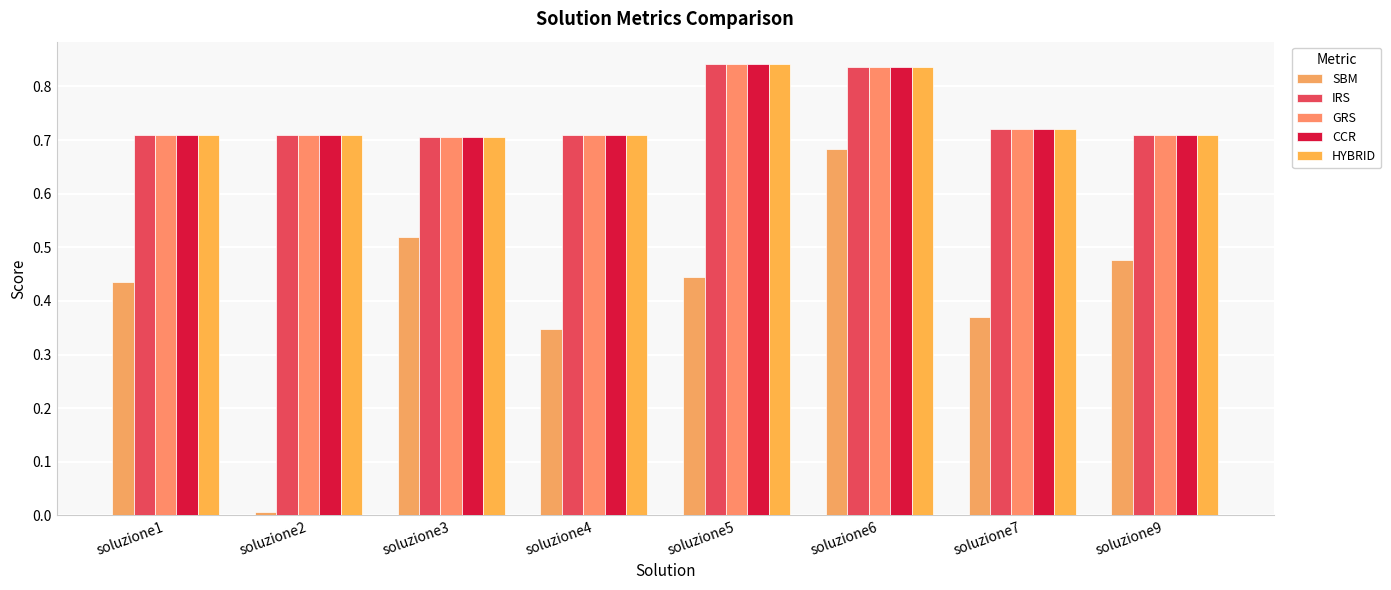

Reading left to right, list all the values displayed in this chart.

SBM: soluzione1=0.4	soluzione2=0.0	soluzione3=0.5	soluzione4=0.3	soluzione5=0.4	soluzione6=0.7	soluzione7=0.4	soluzione9=0.5
IRS: soluzione1=0.7	soluzione2=0.7	soluzione3=0.7	soluzione4=0.7	soluzione5=0.8	soluzione6=0.8	soluzione7=0.7	soluzione9=0.7
GRS: soluzione1=0.7	soluzione2=0.7	soluzione3=0.7	soluzione4=0.7	soluzione5=0.8	soluzione6=0.8	soluzione7=0.7	soluzione9=0.7
CCR: soluzione1=0.7	soluzione2=0.7	soluzione3=0.7	soluzione4=0.7	soluzione5=0.8	soluzione6=0.8	soluzione7=0.7	soluzione9=0.7
HYBRID: soluzione1=0.7	soluzione2=0.7	soluzione3=0.7	soluzione4=0.7	soluzione5=0.8	soluzione6=0.8	soluzione7=0.7	soluzione9=0.7